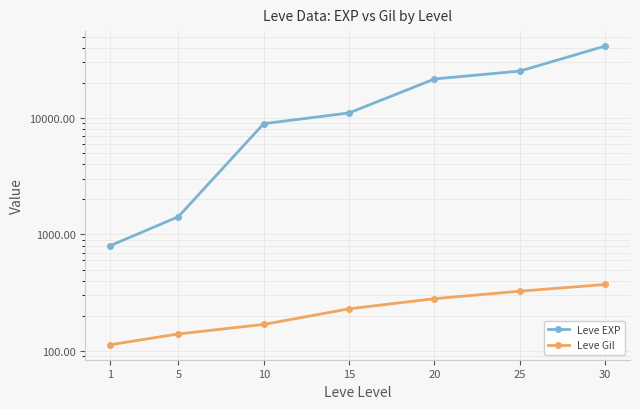

Where does the Leve EXP series first go above 11040?

20